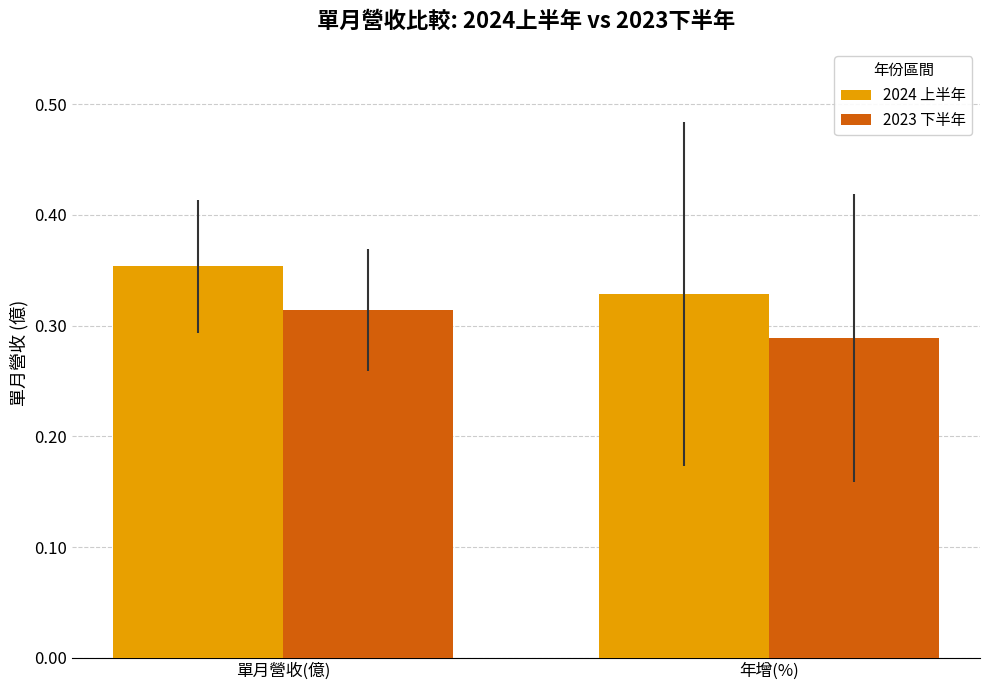

Which label corresponds to the smallest value in the chart?

年增(%)